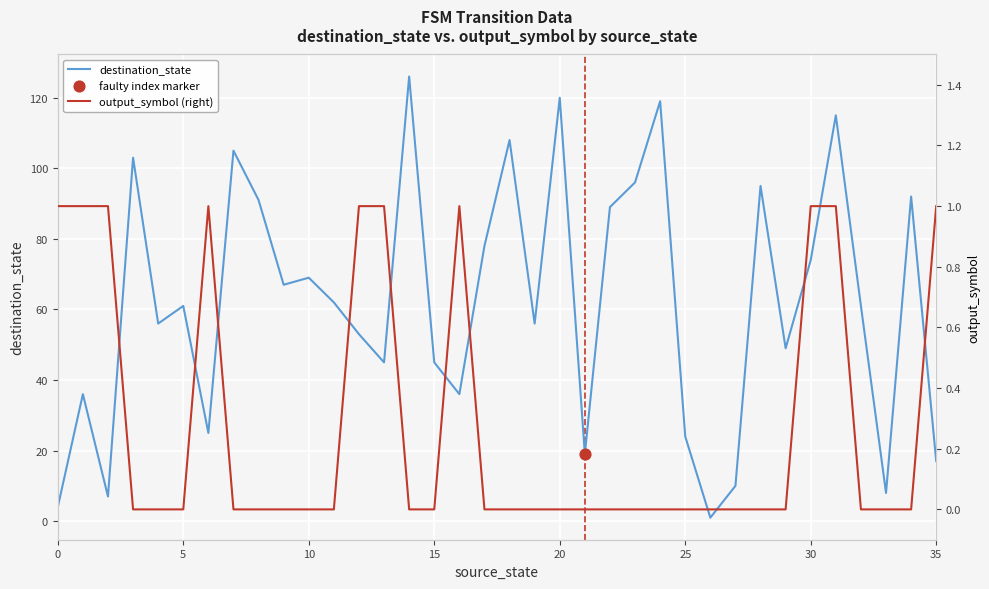

Which series has the largest total across all categories?

destination_state